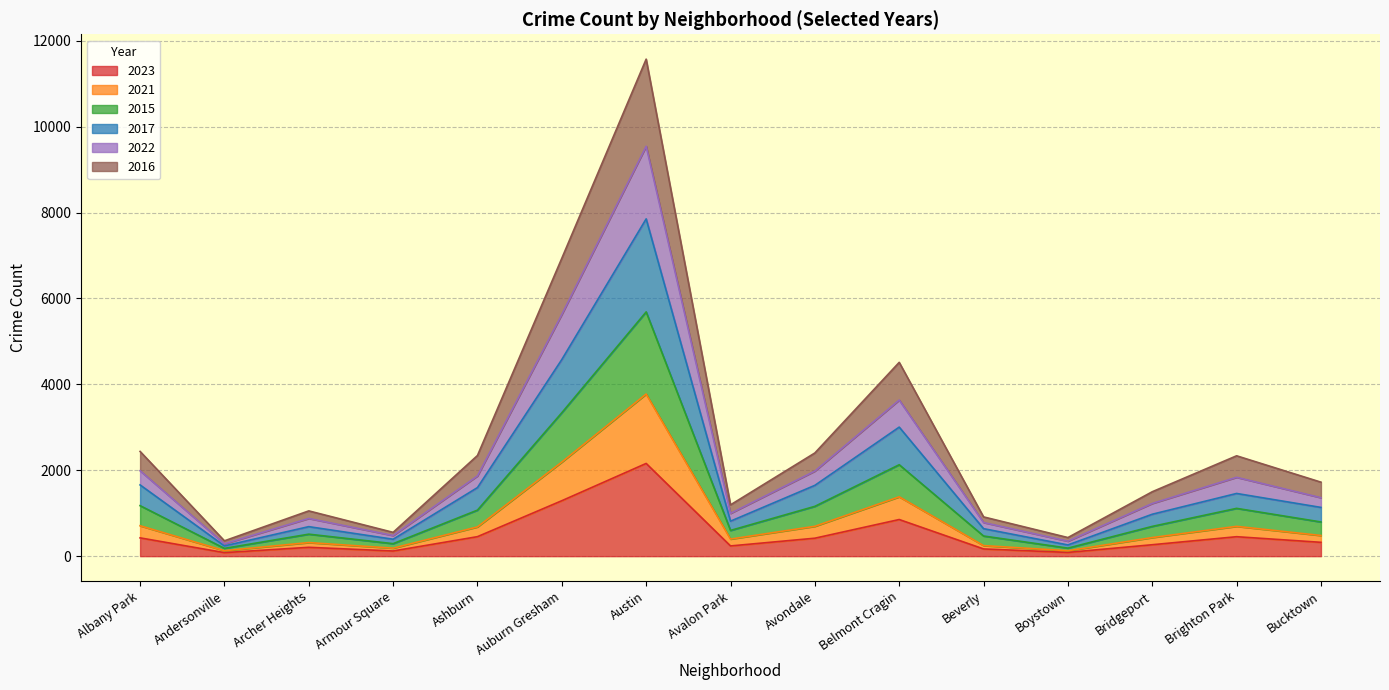

Which category has the highest value in the 2023 series?

Austin